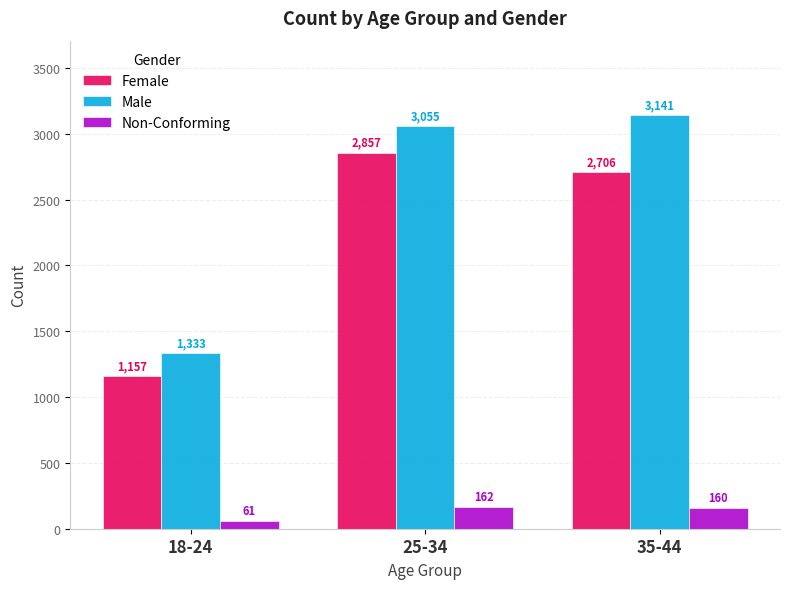

Count the number of categories in the chart.

3